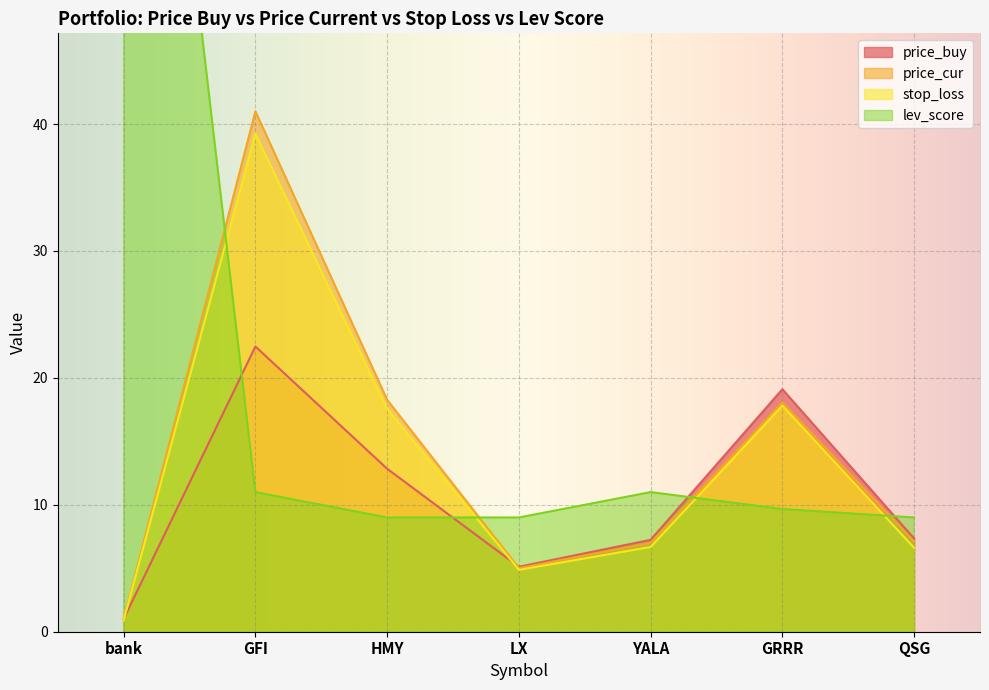

At how many categories does at least one series exceed 47?

1